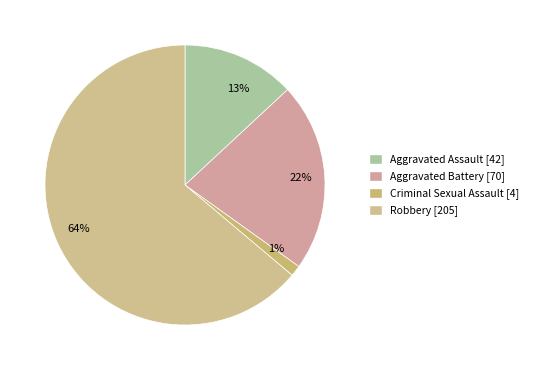

Rank the categories by value from highest to lowest.

64%, 22%, 13%, 1%